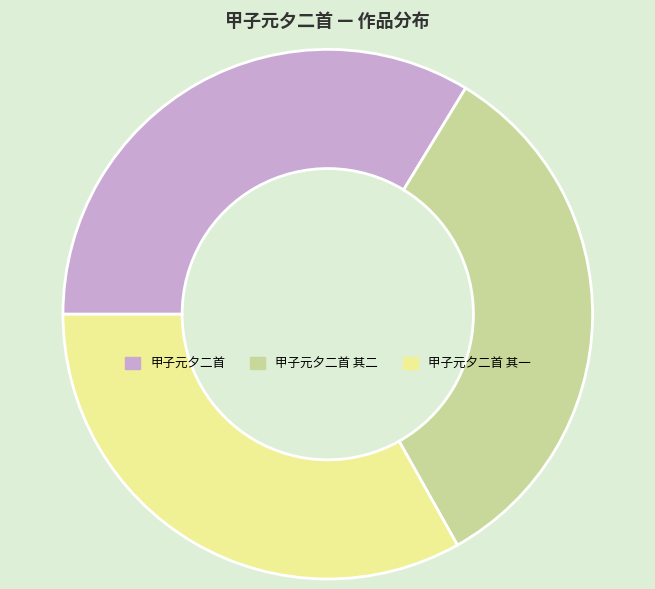

Is the sum of 甲子元夕二首 and 甲子元夕二首 其二 greater than half?

Yes